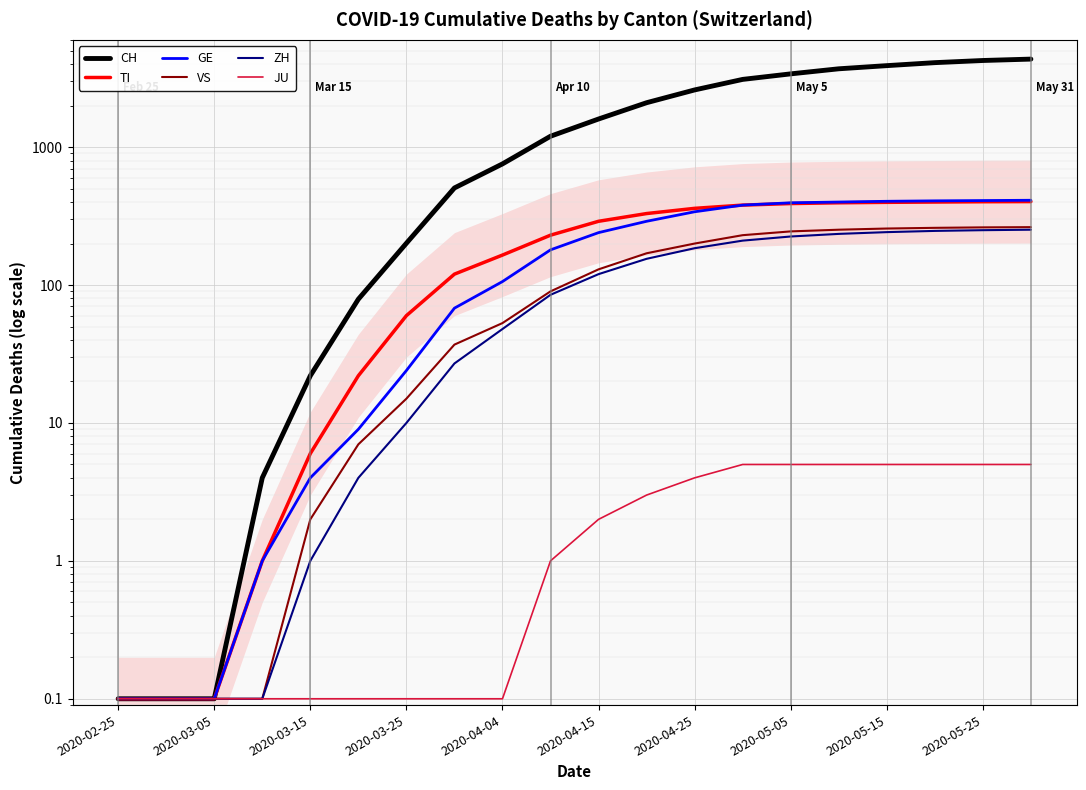

What position from the left is 2020-05-25?

19